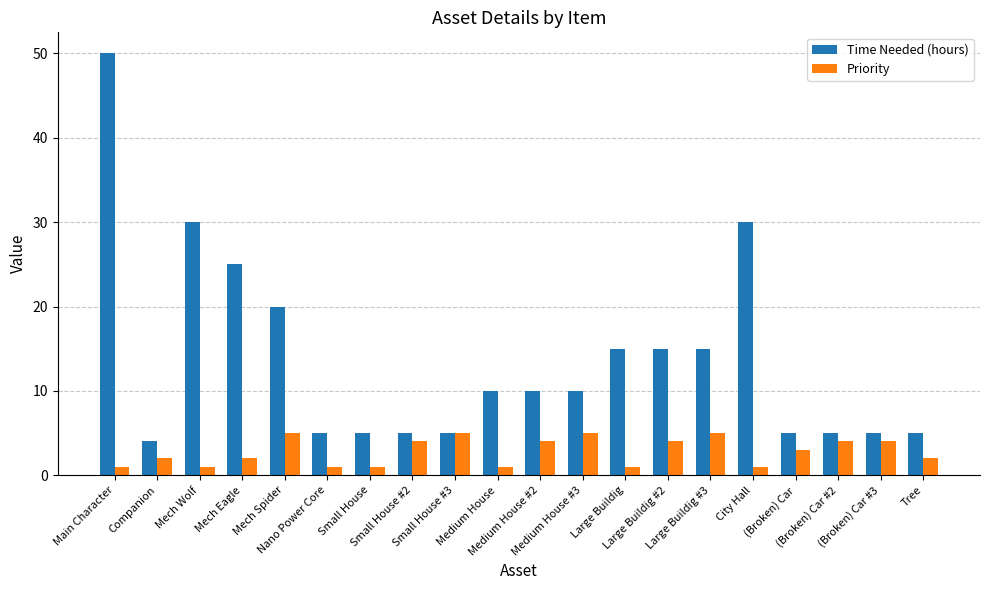

How many bars are there in each group?

2